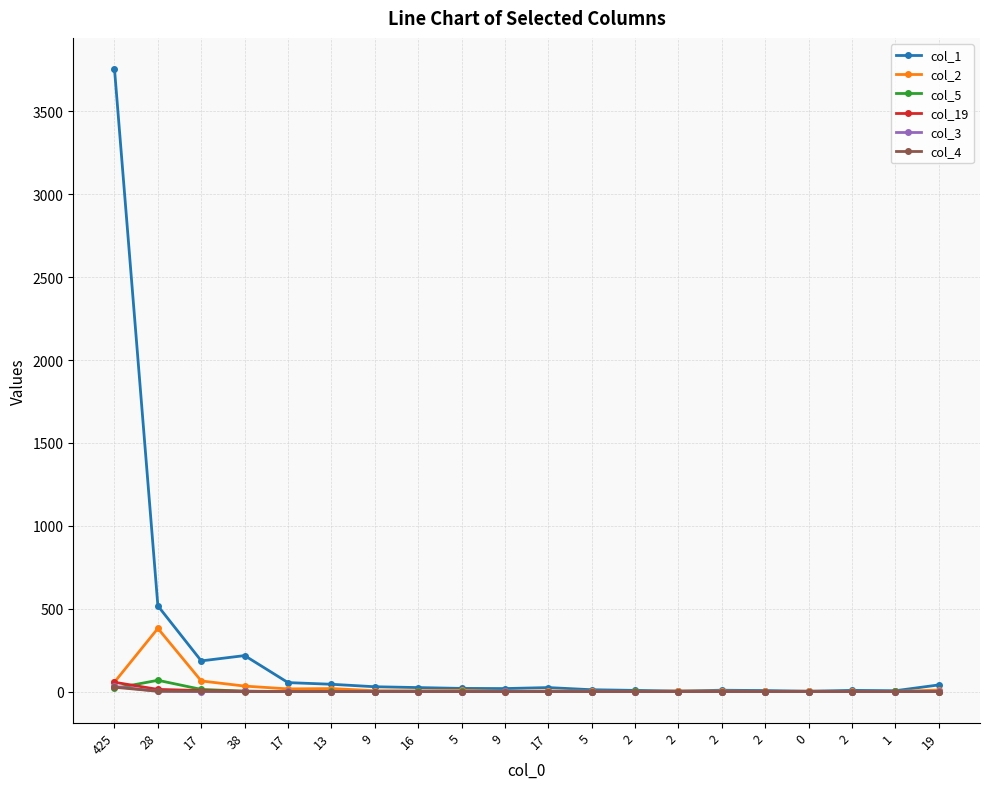

How many series are shown in this chart?

6